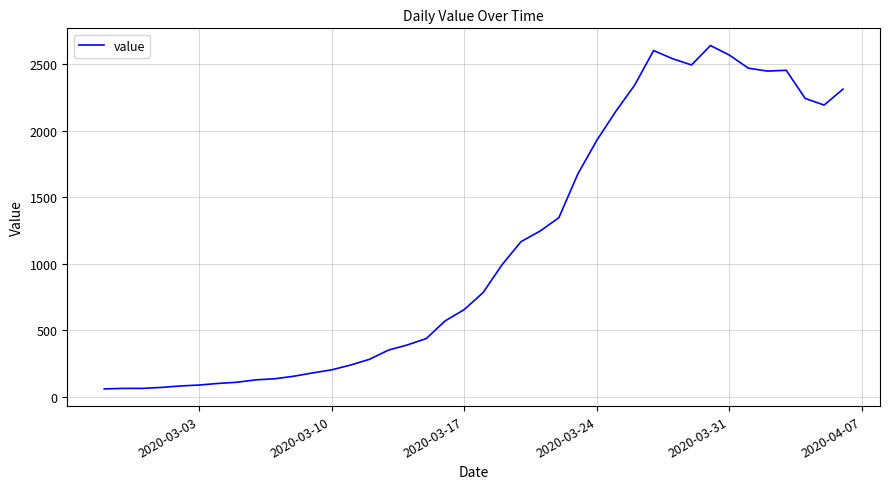

What is the smallest value displayed?

61